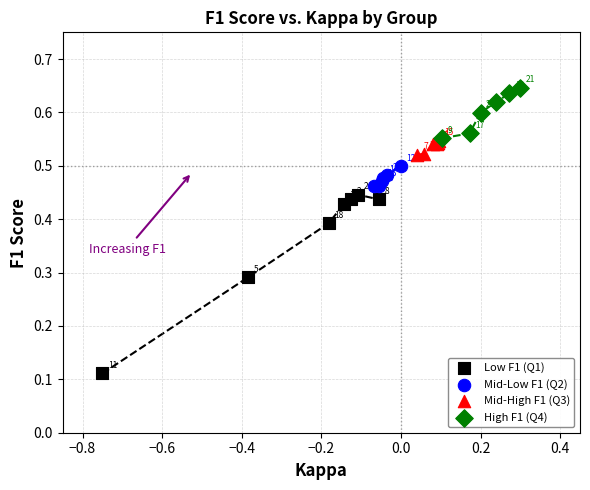

Which series contains the highest Y value?

High F1 (Q4)